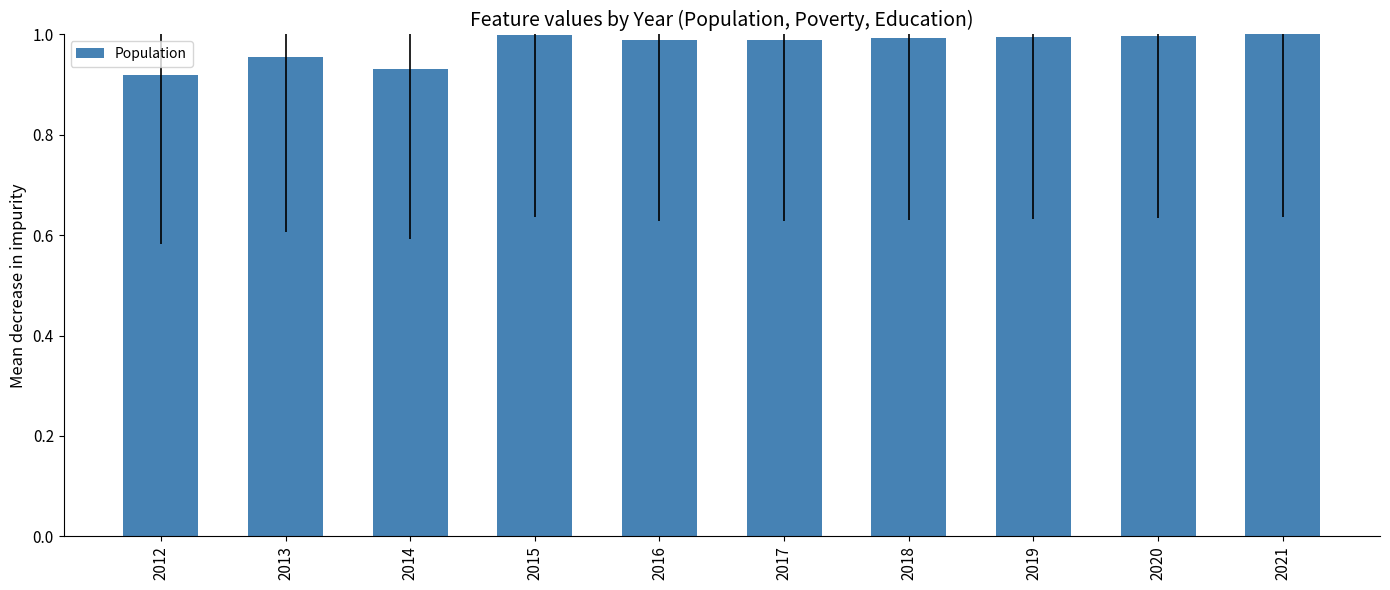

Which has a higher value, 2016 or 2014?

2016